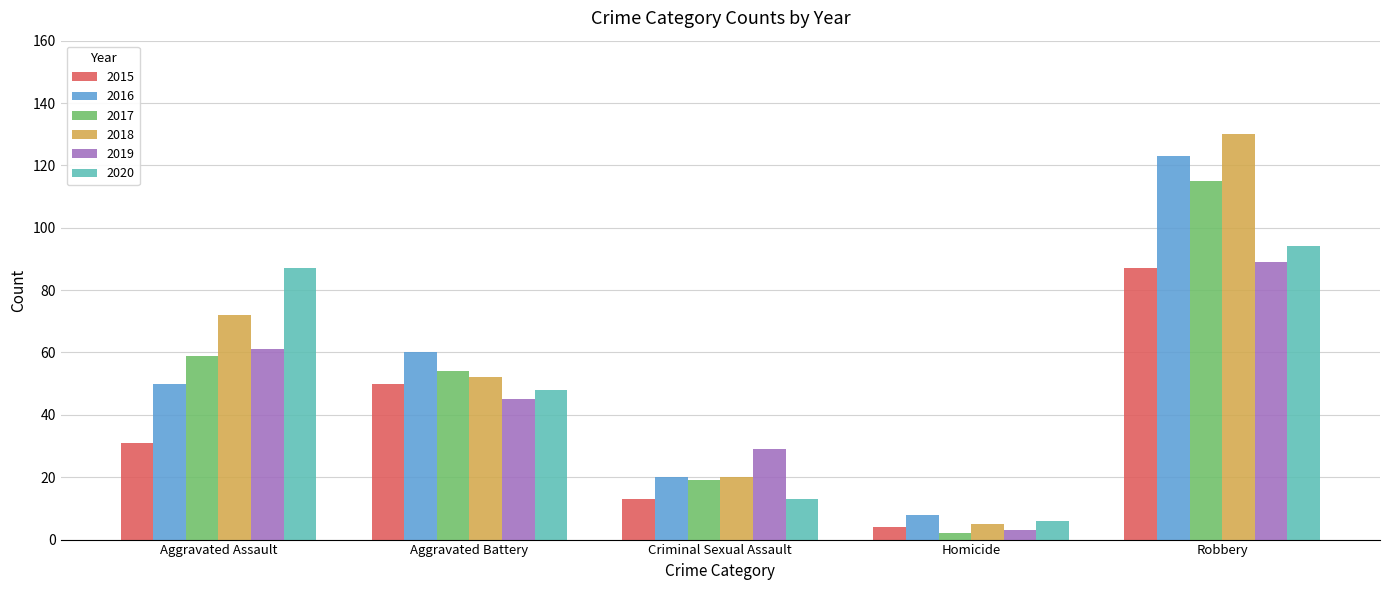

What is the label of the 1st bar from the right?

Robbery